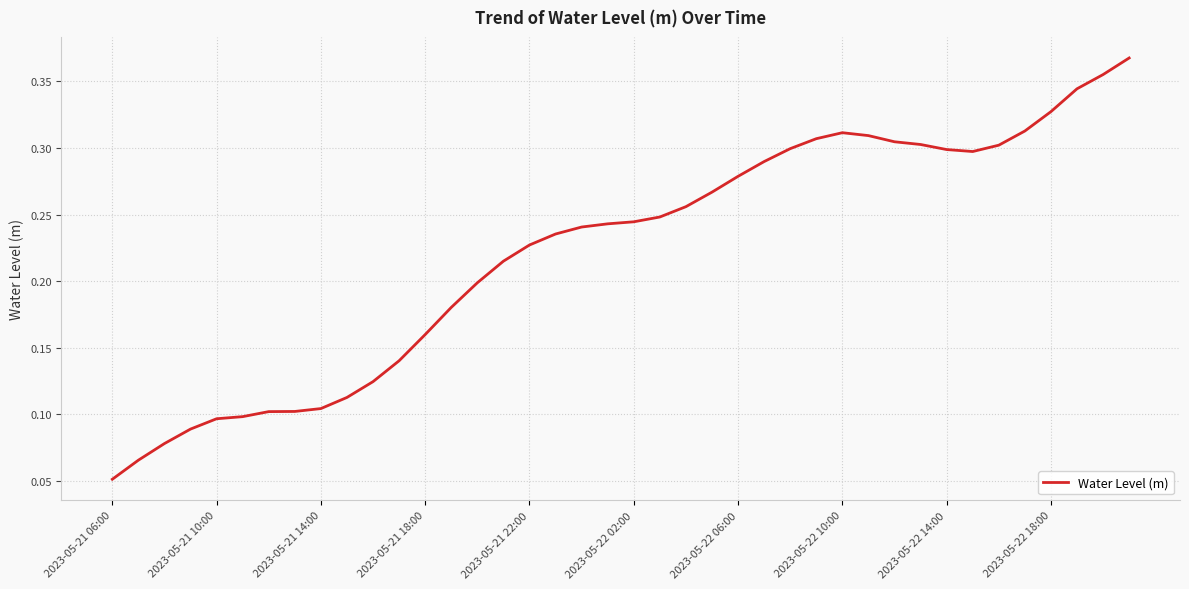

How many lines are shown in the chart?

1